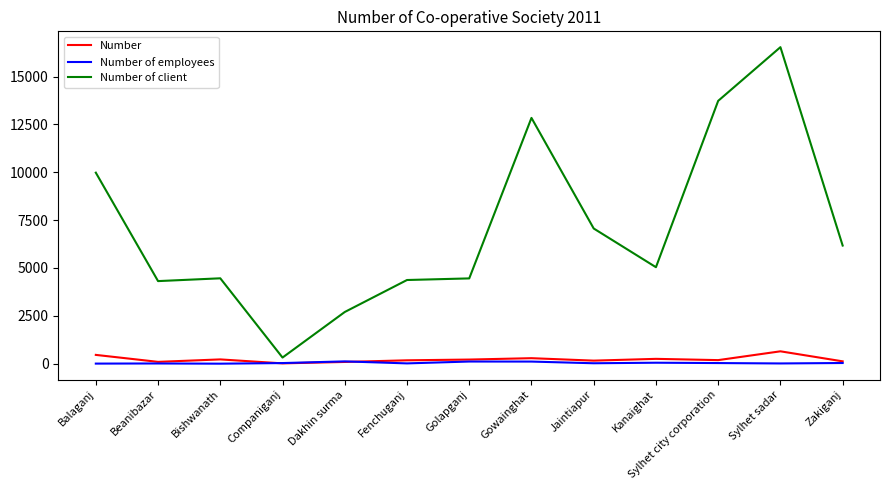

Does the chart display data point markers on the line(s)?

No